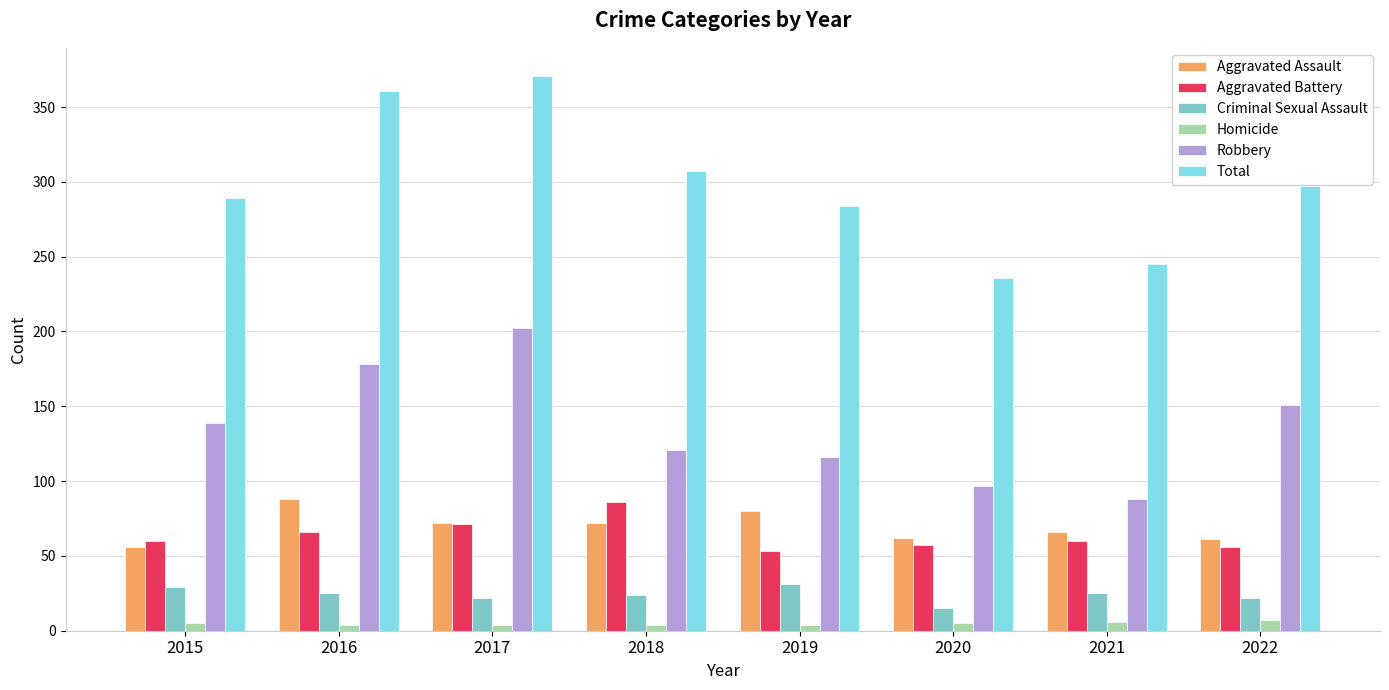

What are all the series names shown in the legend?

Aggravated Assault, Aggravated Battery, Criminal Sexual Assault, Homicide, Robbery, Total